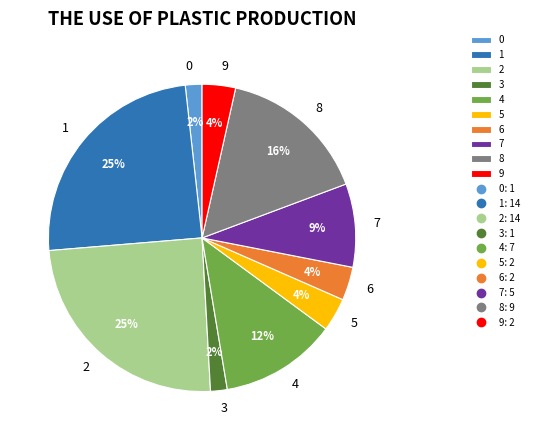

Is there a majority slice in this chart?

No